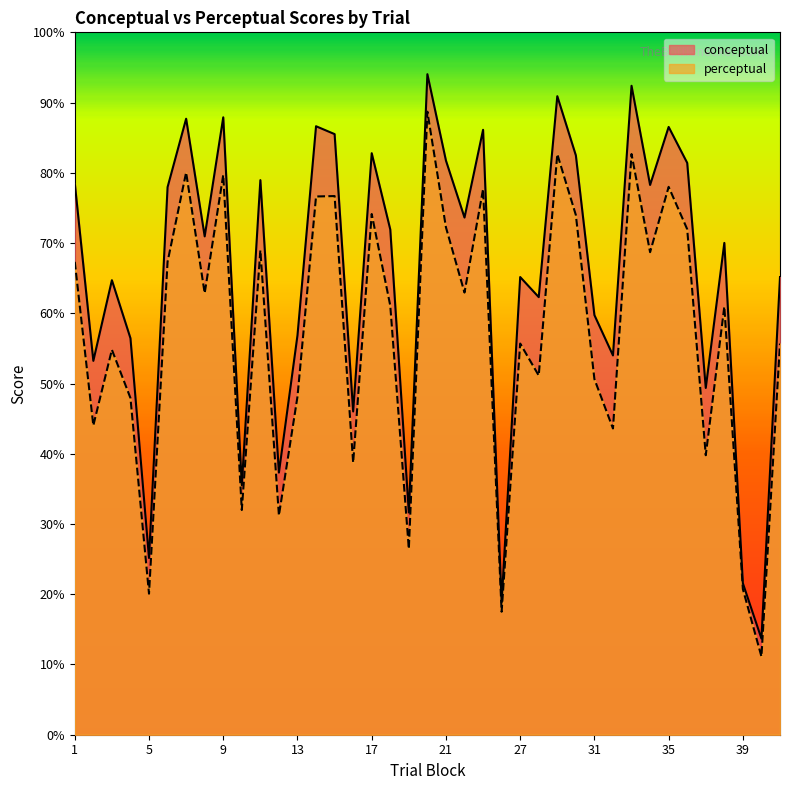

Is it true that conceptual equals 65.2 at 27?

True